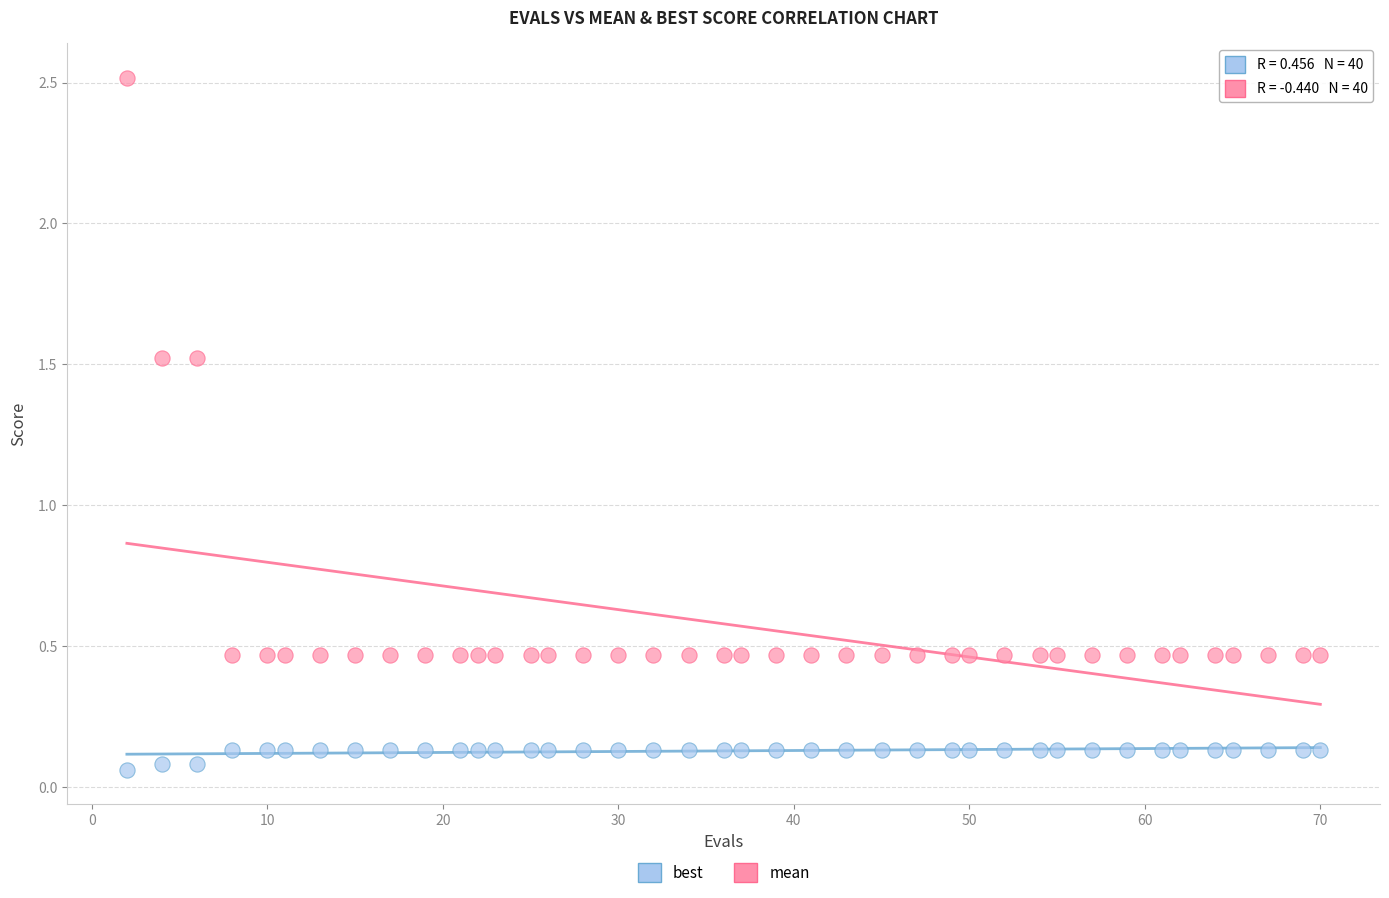

Which series reaches the maximum Y coordinate?

mean